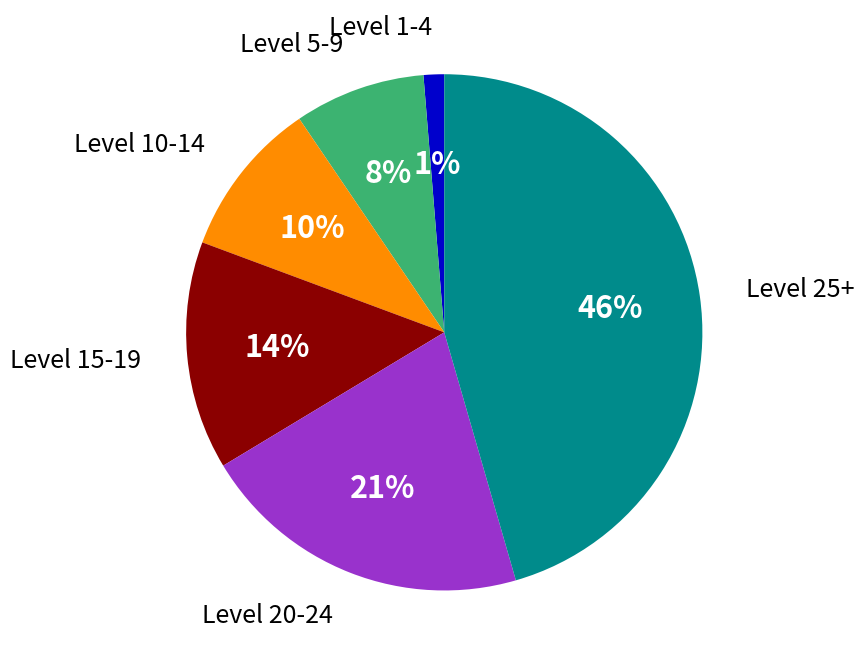

Is there a majority slice in this chart?

No